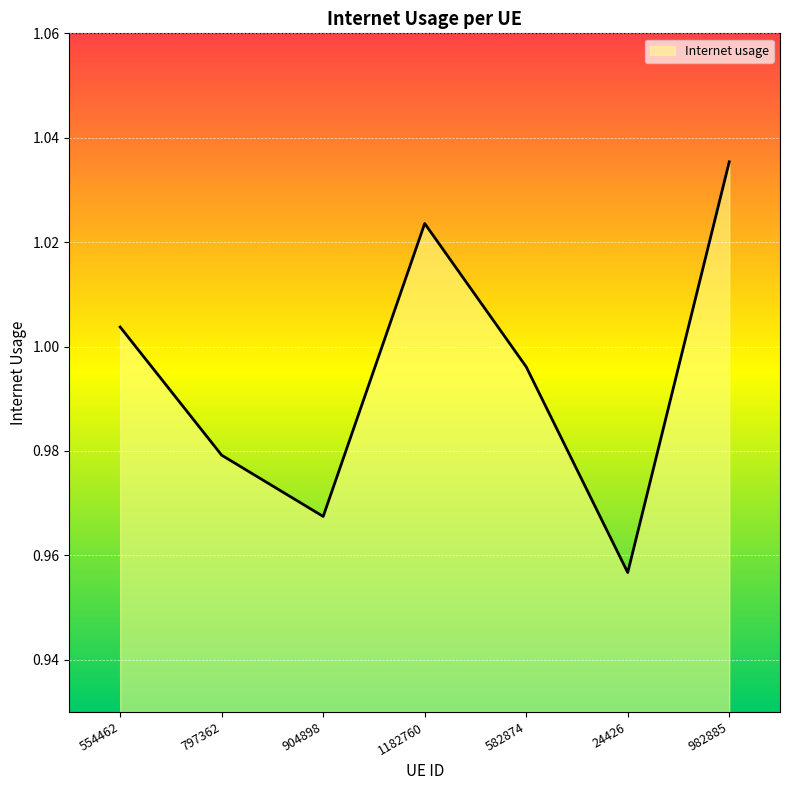

List the labels in order of value, smallest first.

24426, 904898, 797362, 582874, 554462, 1182760, 982885